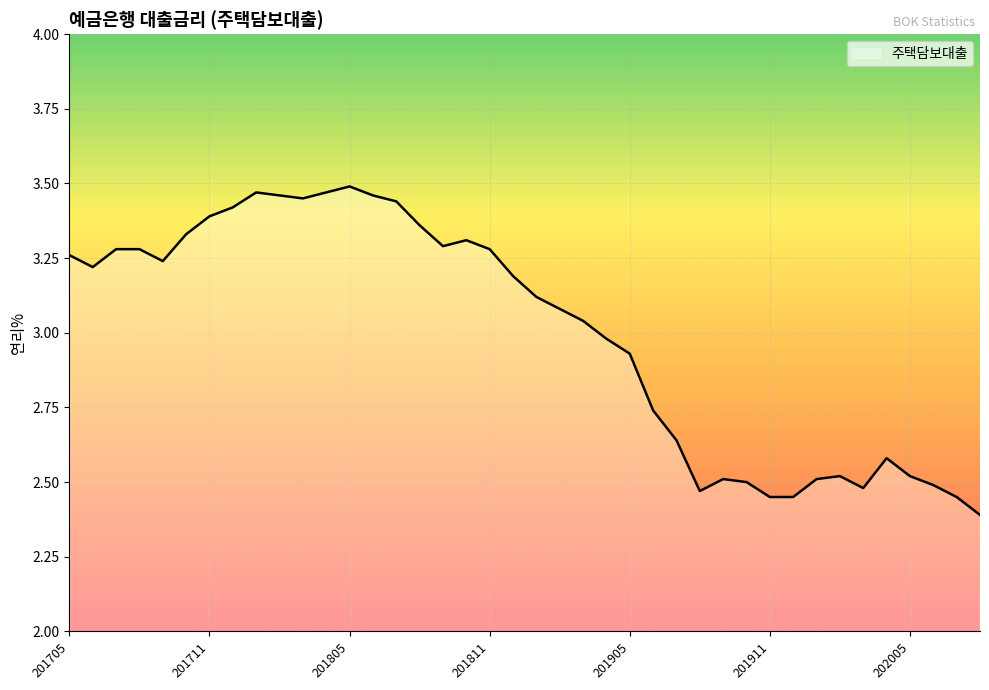

What is the difference between the maximum and minimum values?

1.1